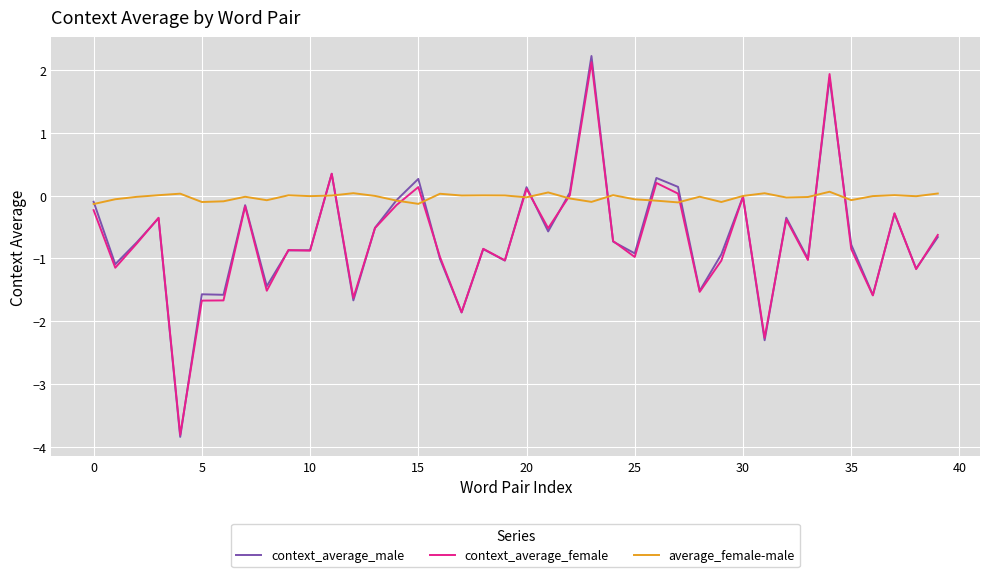

True or false: context_average_female and average_female-male cross at least once.

True